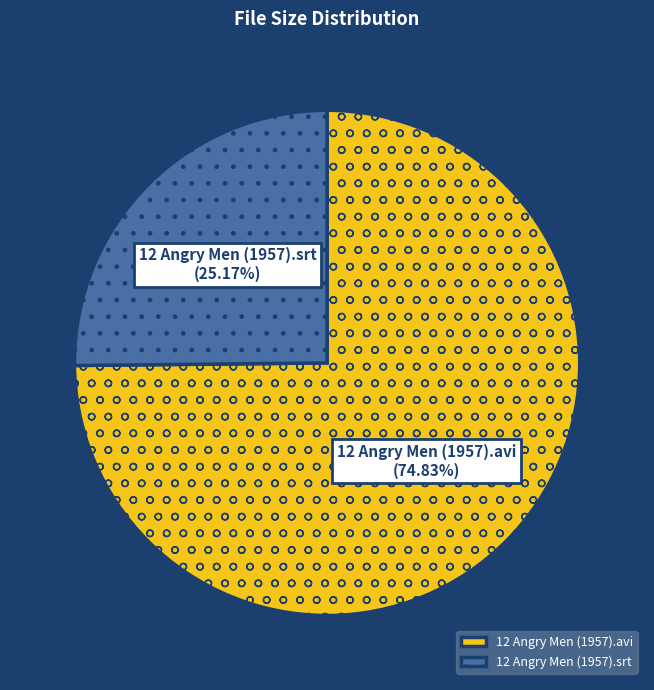

Which category has the smallest portion of the pie?

12 Angry Men (1957).srt